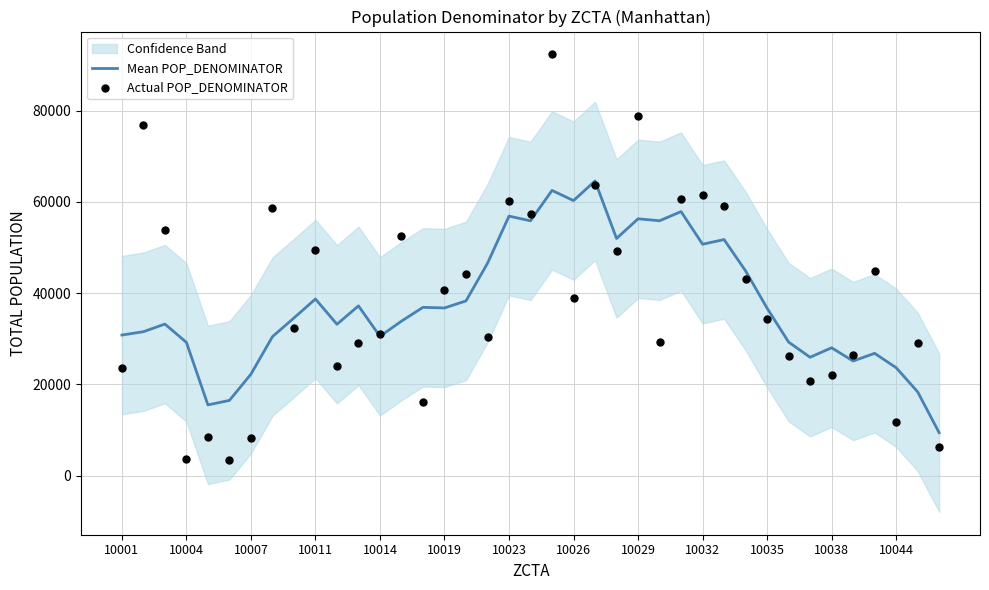

True or false: Mean POP_DENOMINATOR has a value of 56301.3 at 10029.

True